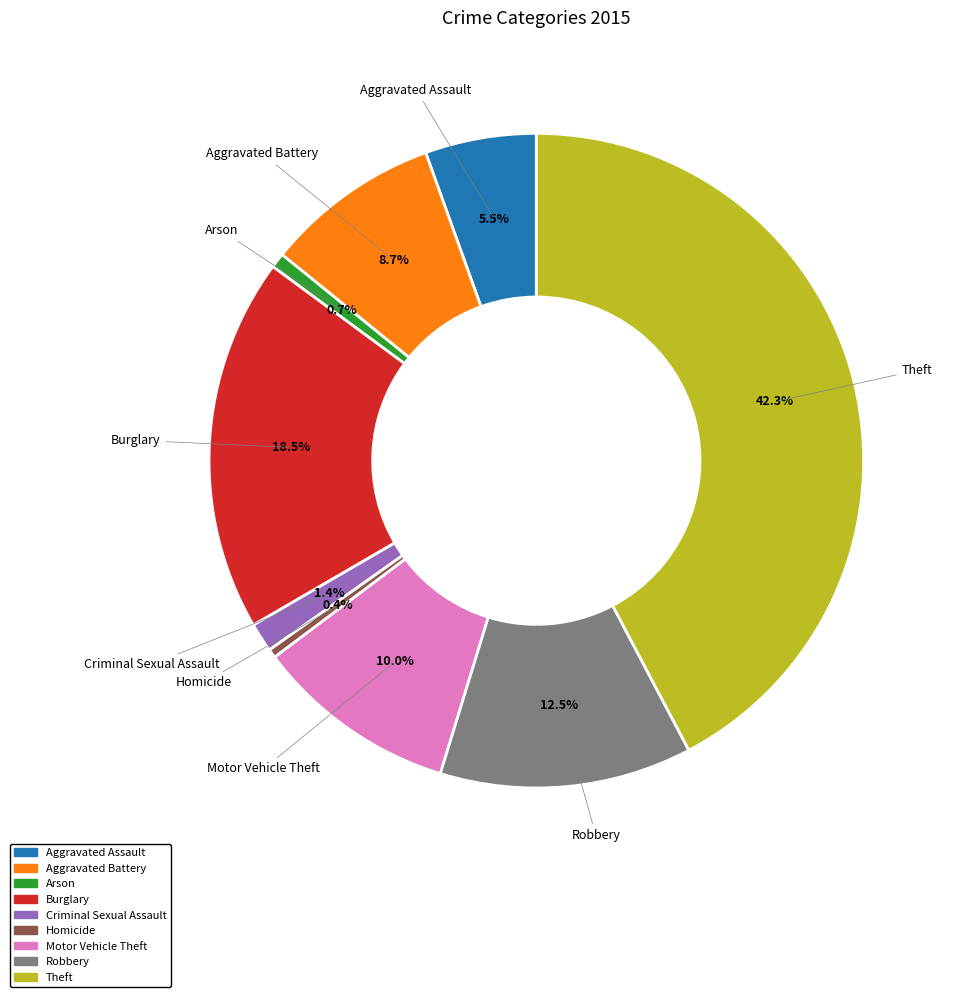

Does Burglary represent more than half of the total?

No